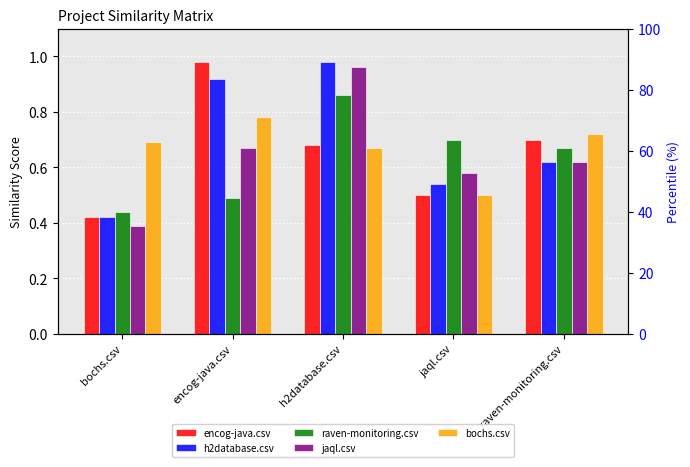

What is the total value across all series at raven-monitoring.csv?

3.3